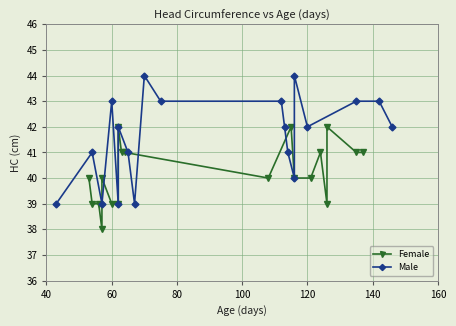

Reading left to right, extract all data points from this chart.

Female: 40	39	39	38	40	39	39	42	41	41	40	42	40	40	41	39	42	41	41
Male: 39	41	39	43	39	42	41	39	44	43	43	42	41	40	44	42	43	43	42